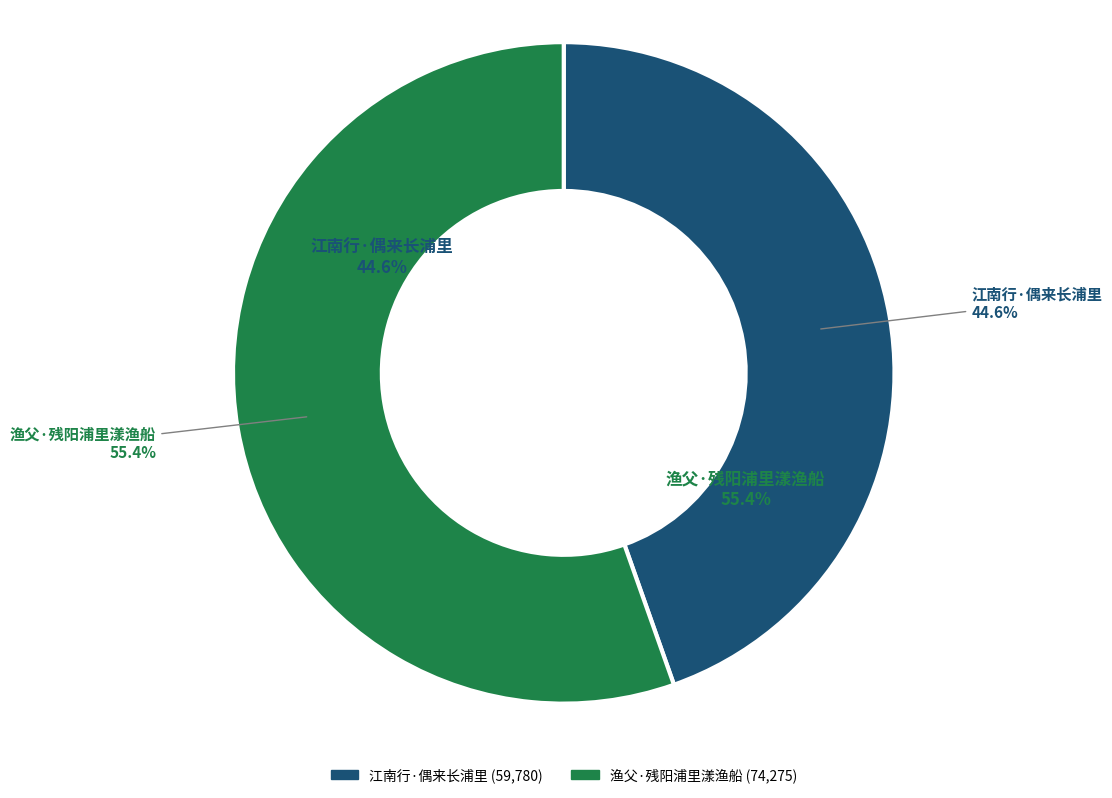

Count the number of slices in the pie.

2